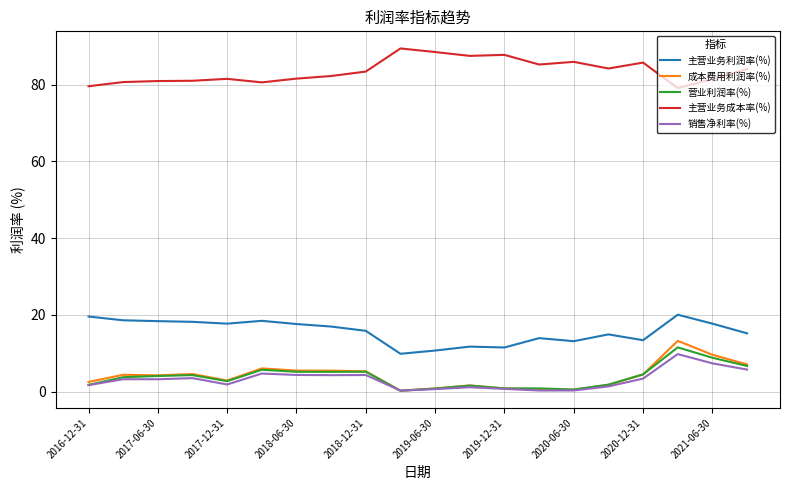

What is the difference between the maximum and minimum values in the 成本费用利润率(%) series?

13.0